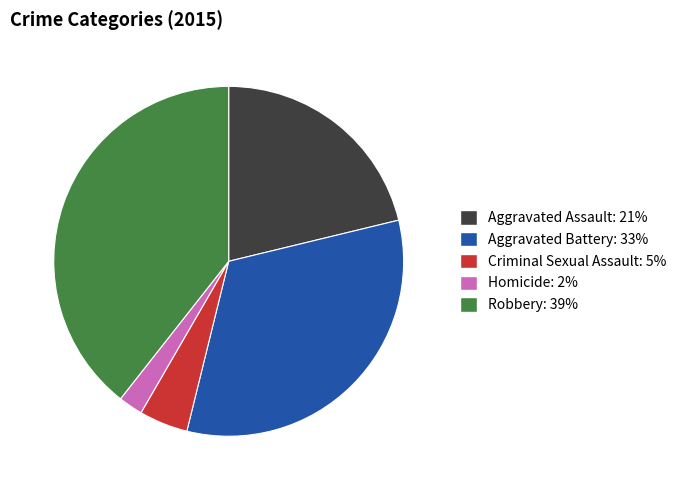

The Homicide slice represents 2% of the pie. True or false?

True